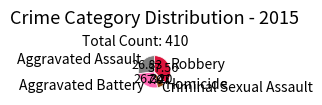

Which slice is the smallest?

Homicide